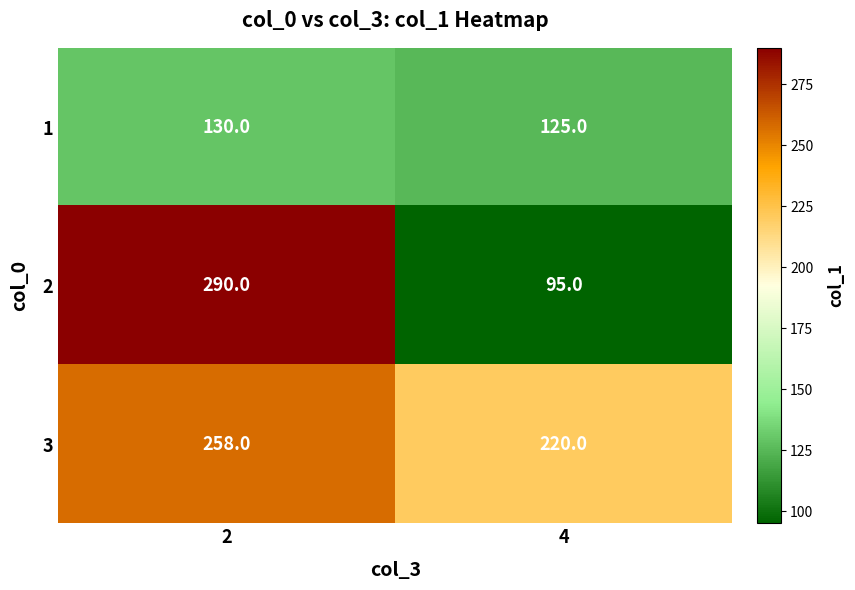

How many data points does each series have?

2